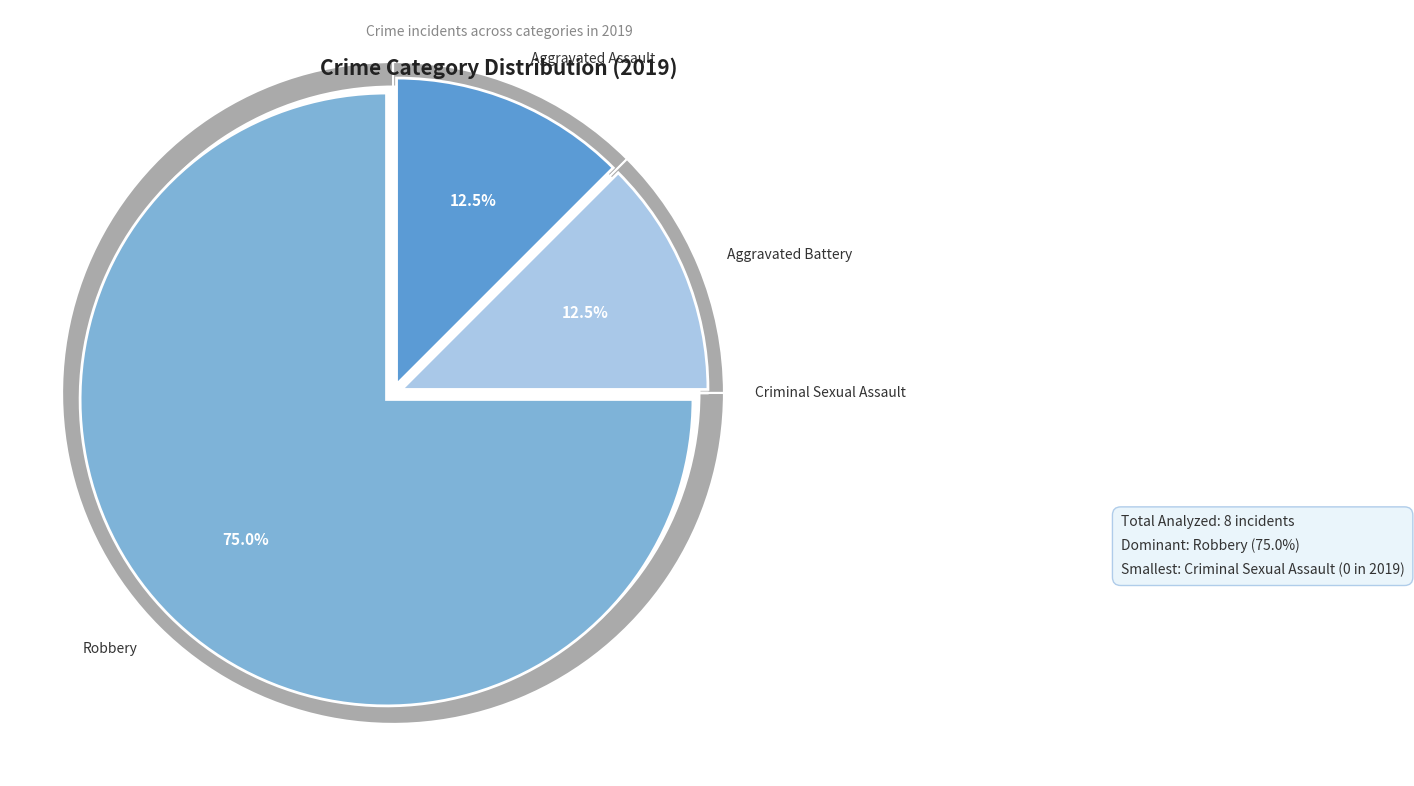

How many segments does this pie chart have?

4